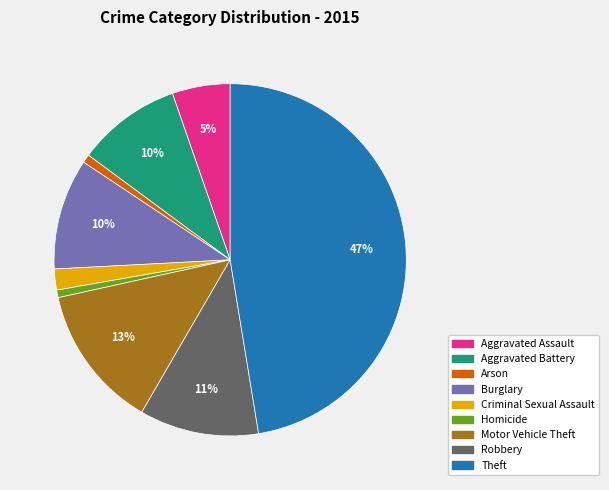

Is the sum of Burglary and Aggravated Assault greater than half?

No